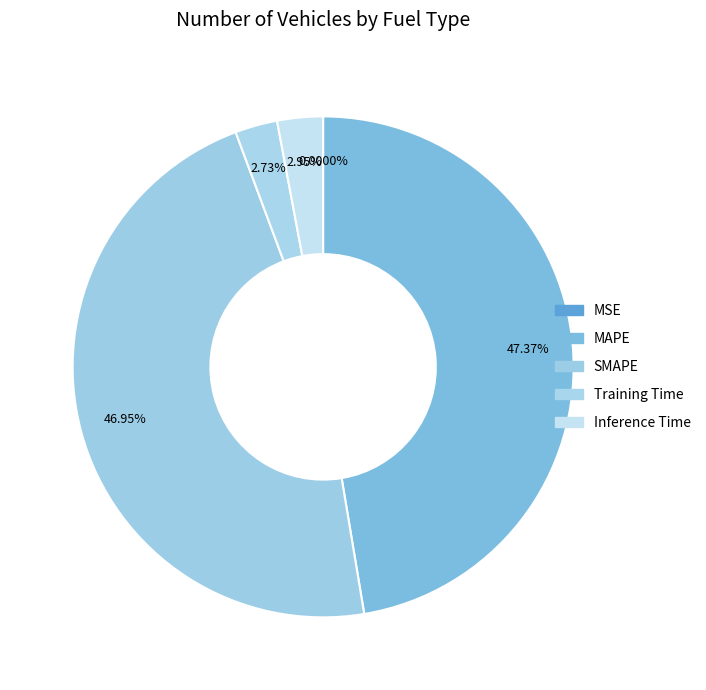

What is the largest slice in the pie chart?

MAPE